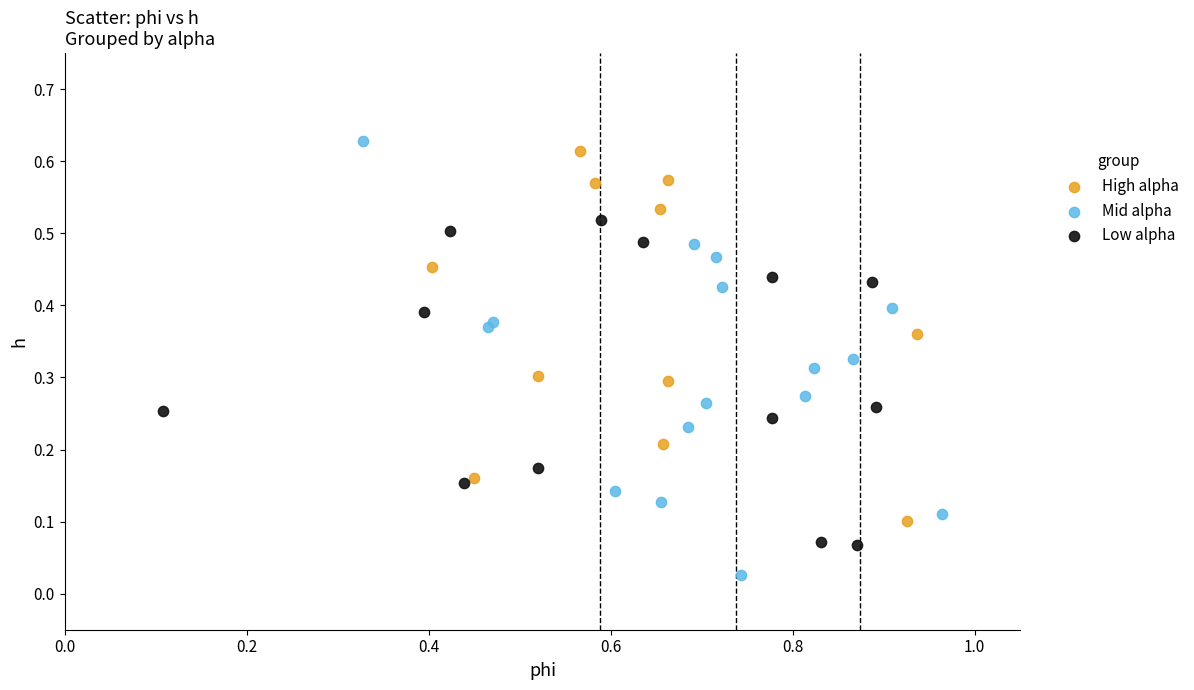

Which series reaches the minimum Y coordinate?

Mid alpha